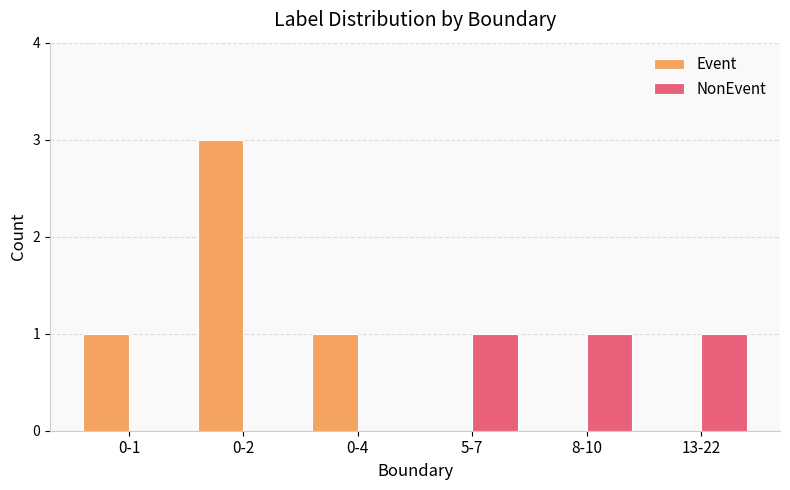

How many groups of bars are there?

6